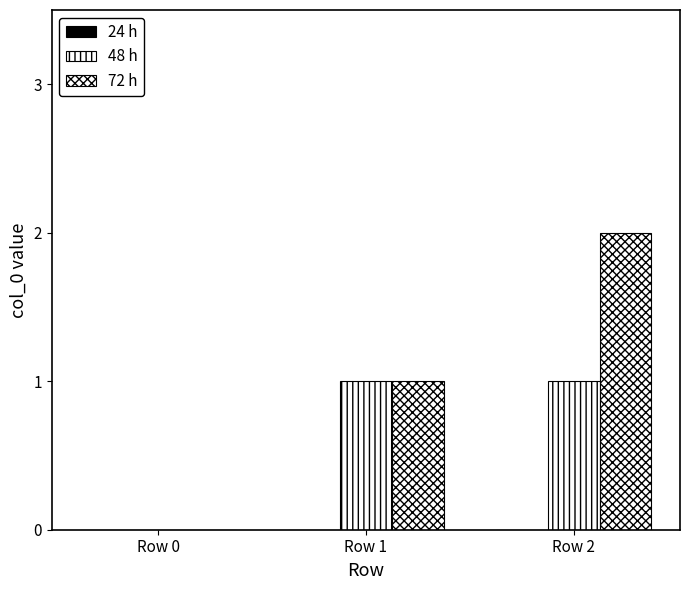

Rank the series at Row 0 from lowest to highest value.

24 h, 48 h, 72 h